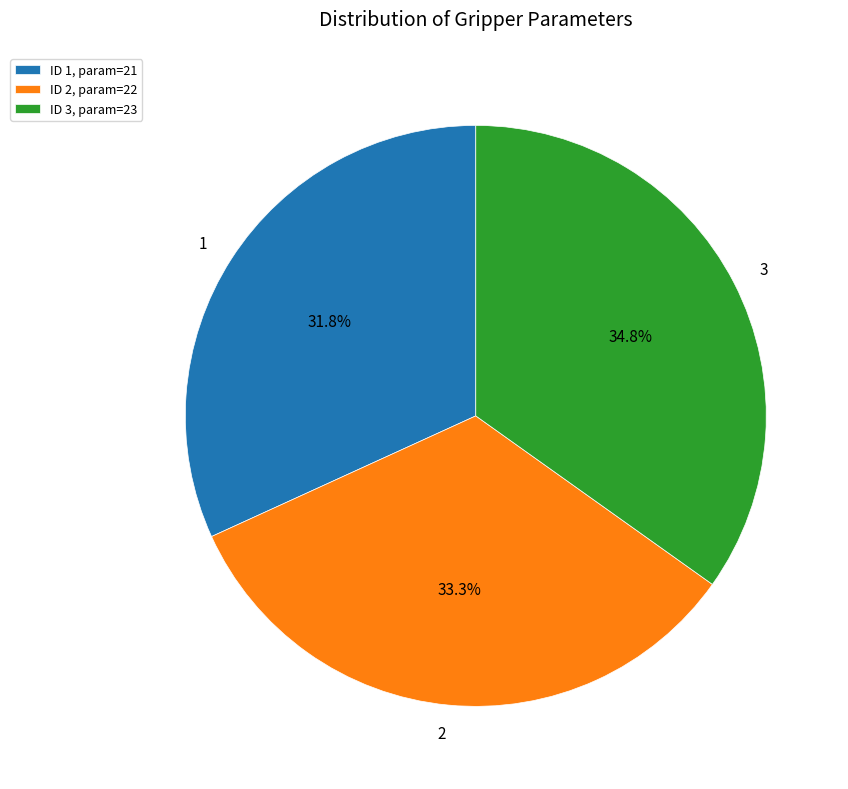

Is there any slice that represents more than half of the pie?

No